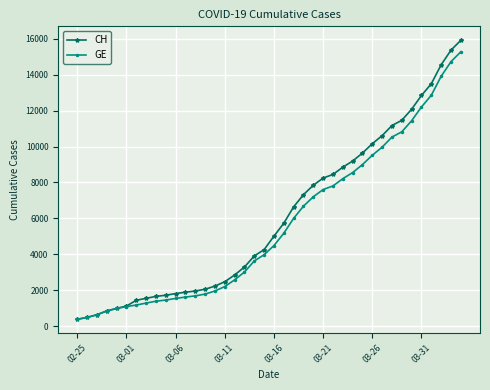

What is the value of the CH point at the 40th from the left?

15926